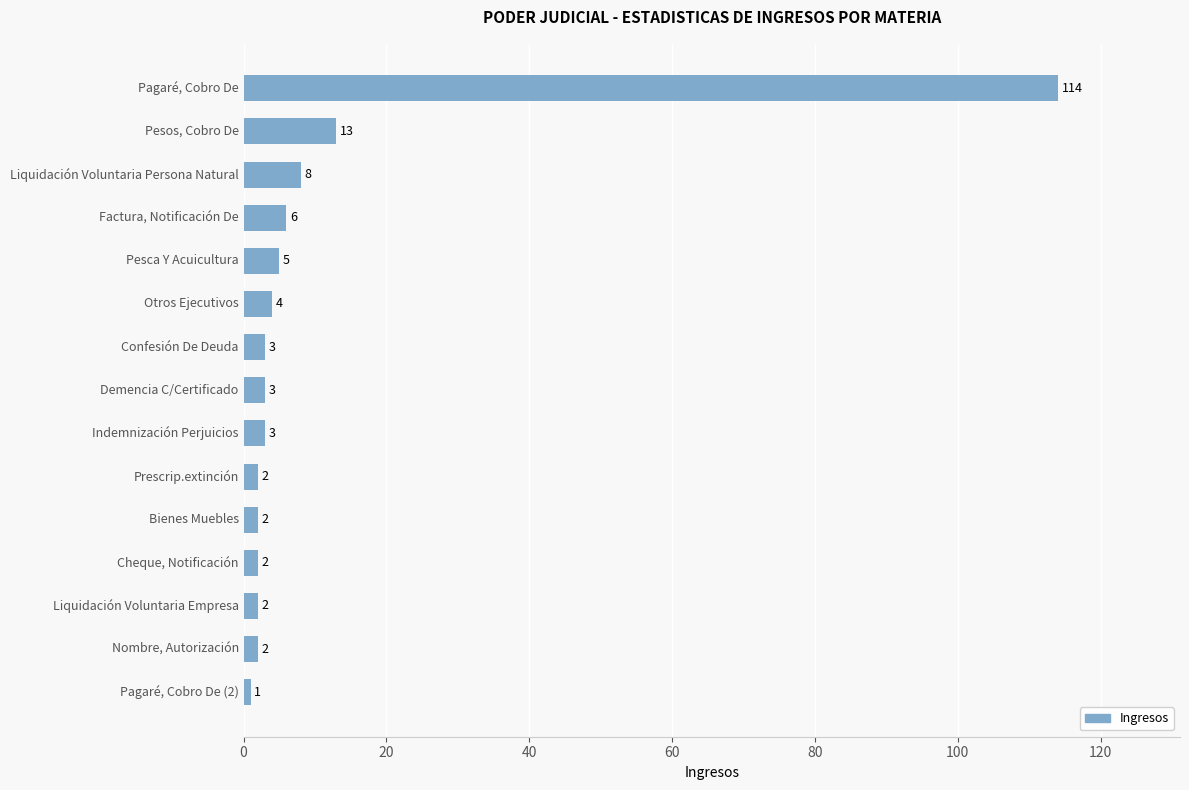

What is the sum of all values?

170